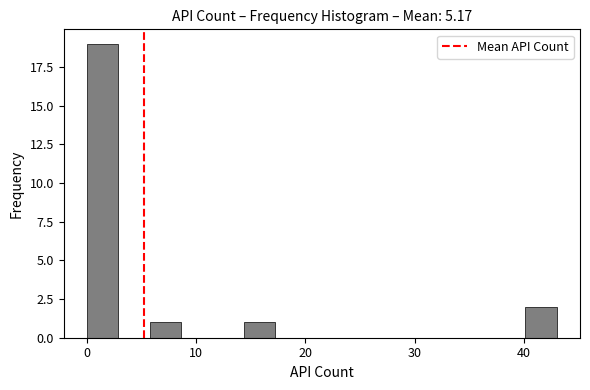

Read against the x-axis, roughly where is the centre of the tallest bar?

1